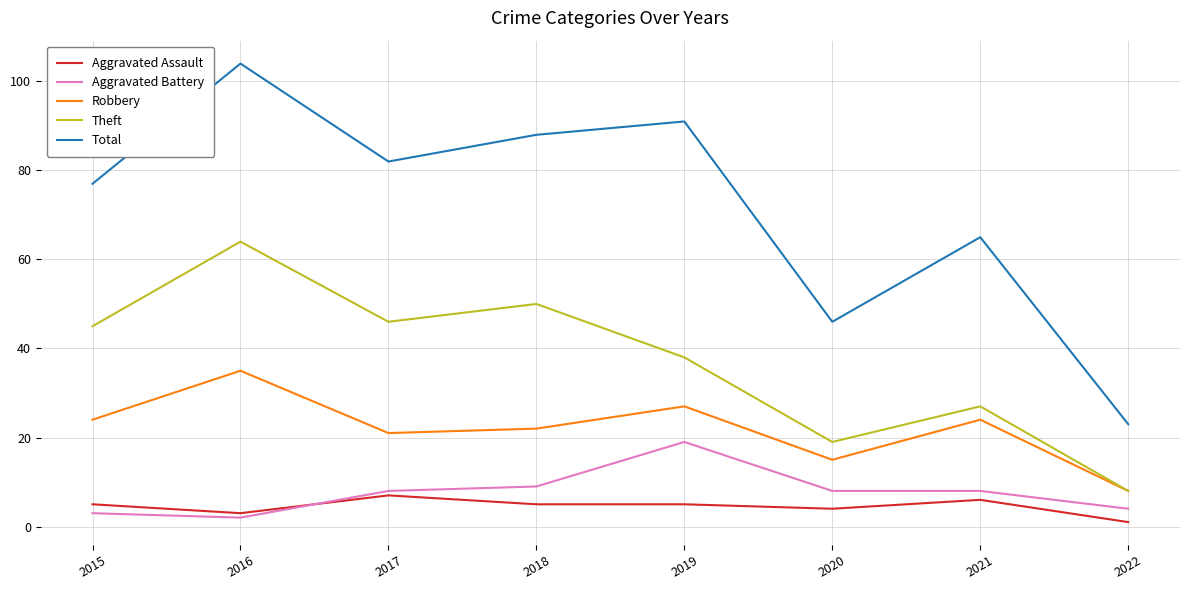

The value of Total at 2021 is 65. True or false?

True